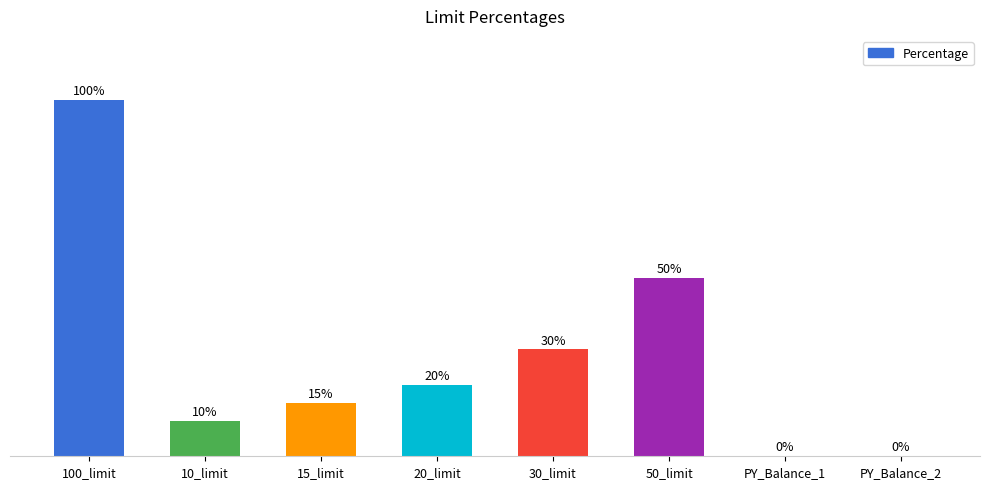

Where does the data first go above 20?

100_limit